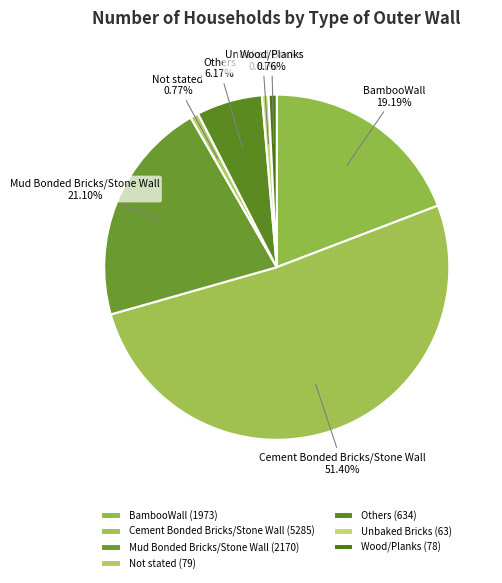

To the nearest percent, what is the difference between the largest and smallest slice percentages?

51%